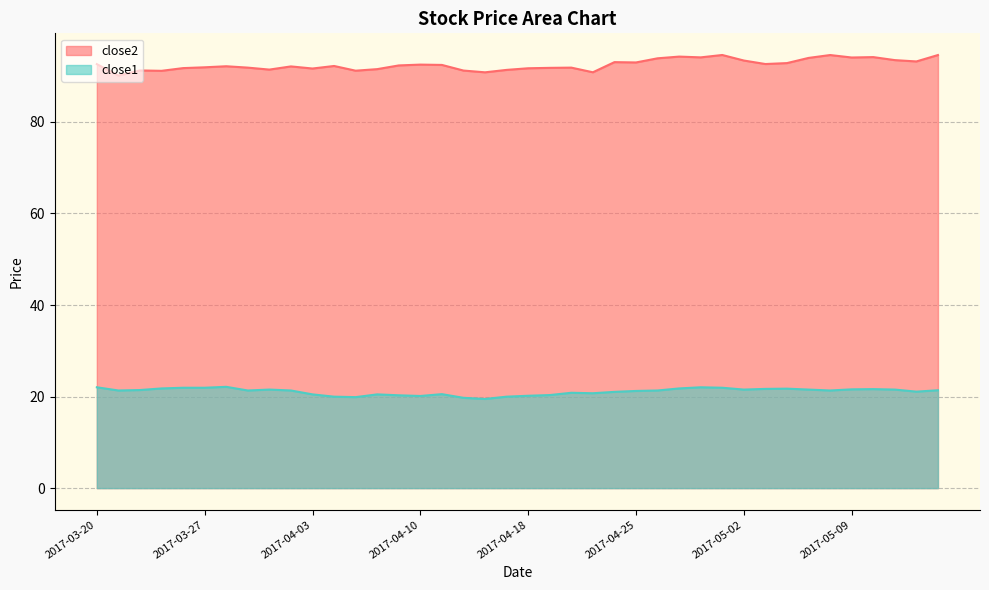

What is the value of the close1 point at the 25th from the left?

21.0